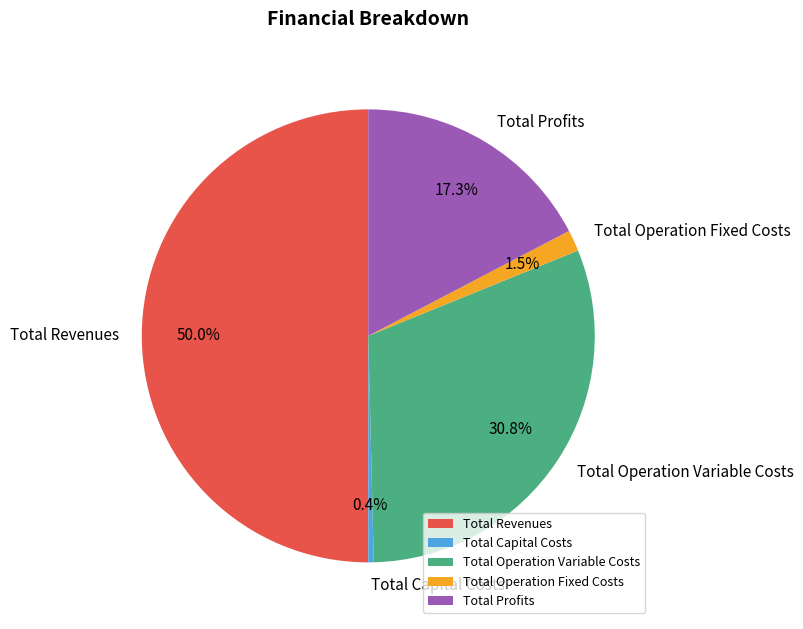

Approximately how many times larger is the value at Total Revenues compared to Total Profits?

2.9